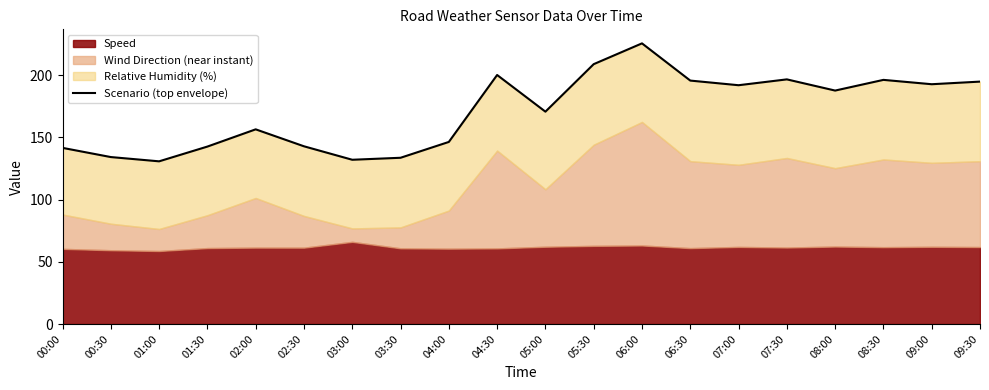

The chart shows a value of 79.2 at 03:30. True or false?

False